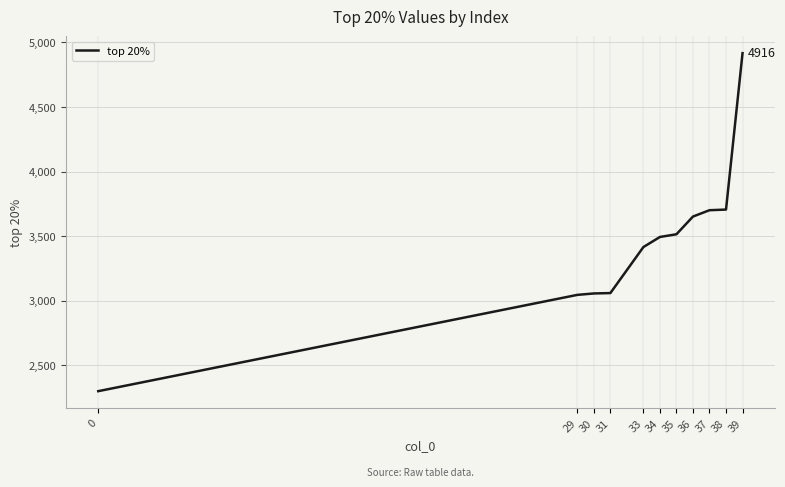

Read the value at 35, to the nearest 10.

3520